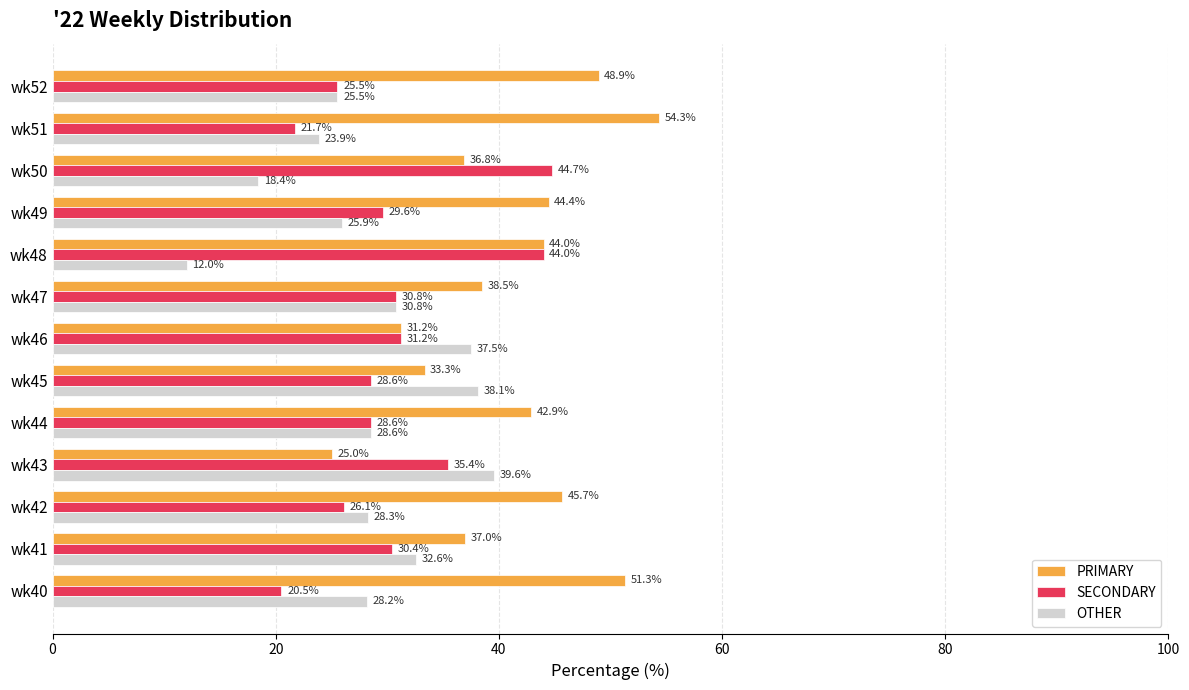

Is the value of SECONDARY at wk52 greater than the value of PRIMARY at wk48?

No